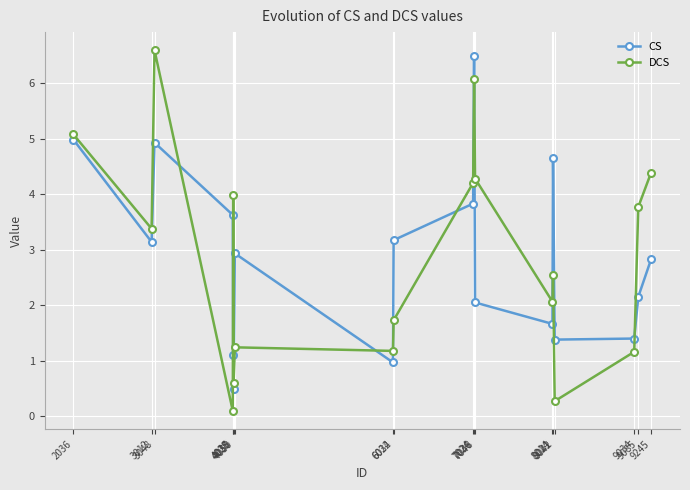

Is the value of CS at 8042 greater than the value of DCS at 3012?

No